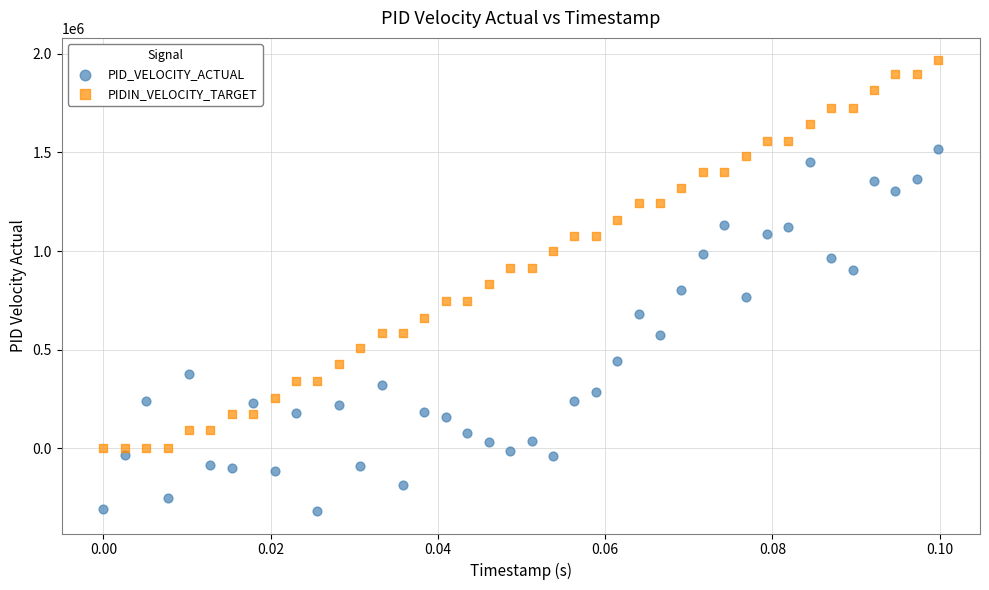

Which series has the widest spread of Y values?

PIDIN_VELOCITY_TARGET